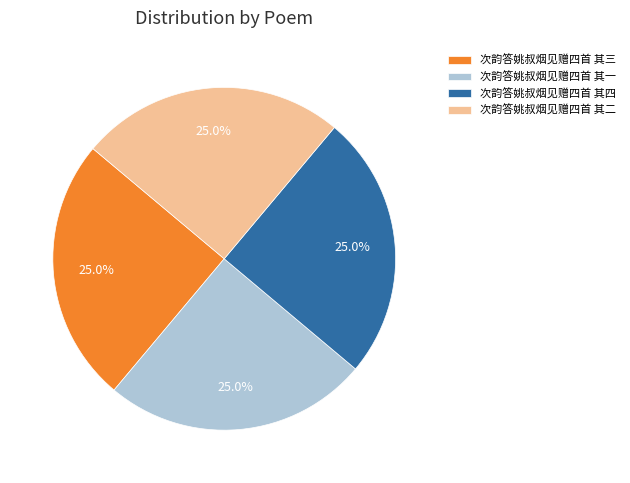

What percentage is the 次韵答姚叔烟见赠四首 其一 slice, to the nearest percent?

25%